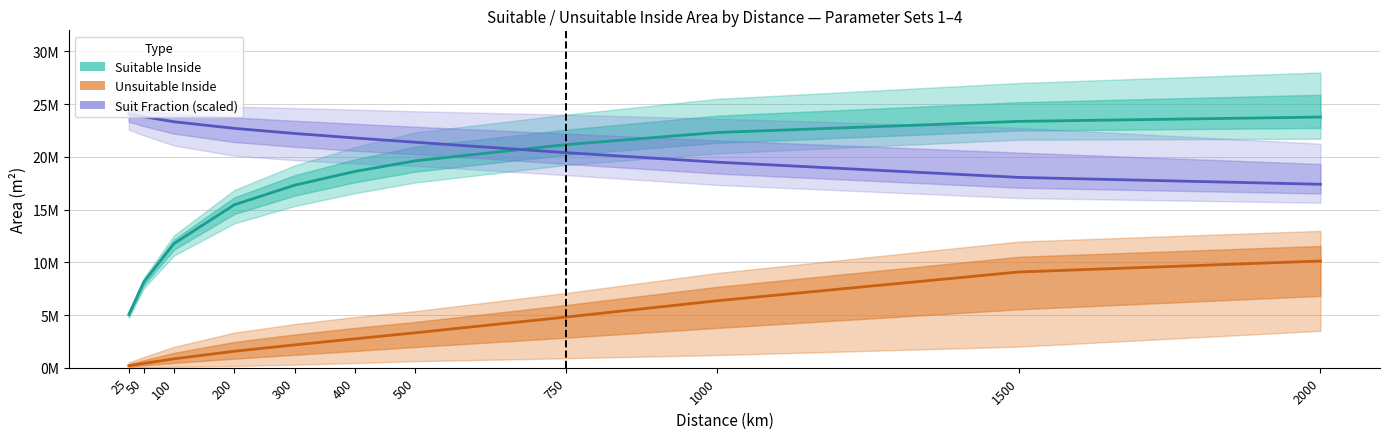

What is the difference between the maximum and minimum values in the Suit Fraction (scaled) series?

6681250.0